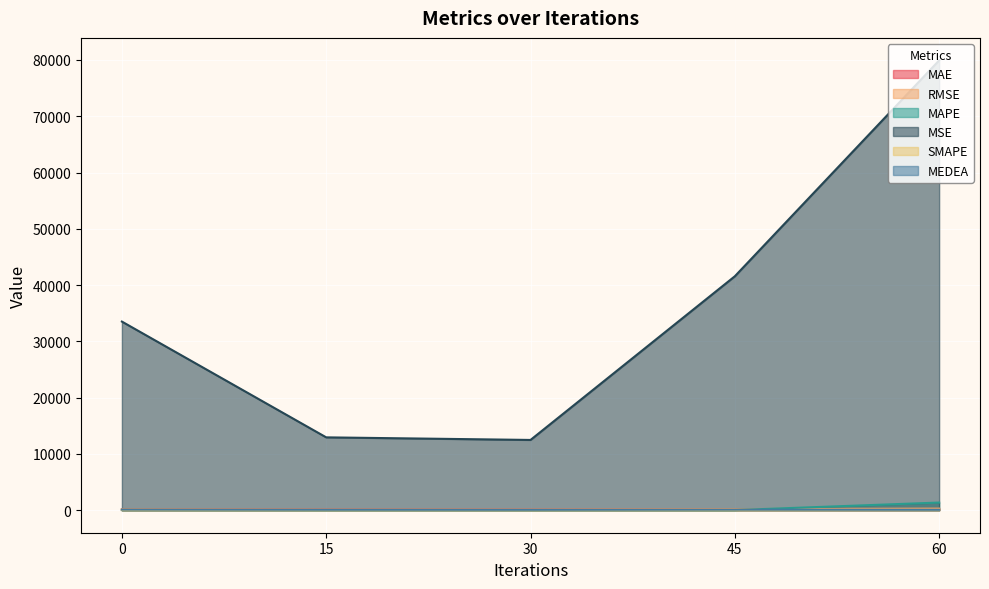

What value does the MAPE series have at 30?

25.5